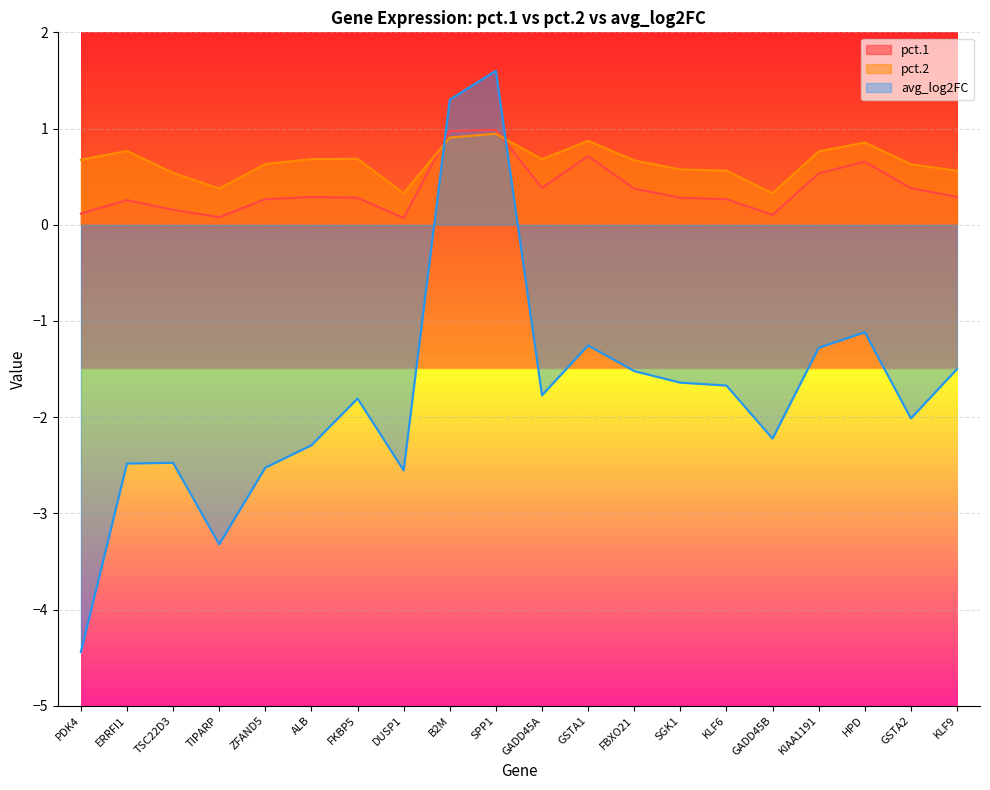

Between which two adjacent categories do avg_log2FC and pct.2 first intersect?

DUSP1 and B2M